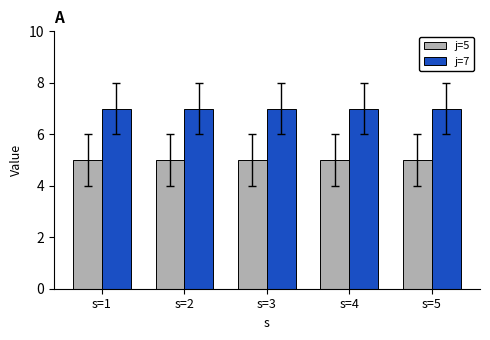

Which series has the largest total across all categories?

j=7